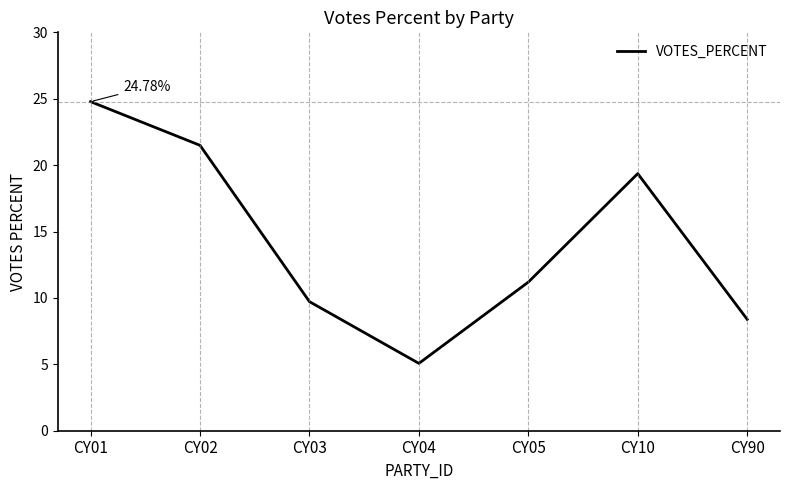

Rank the categories by value from lowest to highest.

CY04, CY90, CY03, CY05, CY10, CY02, CY01